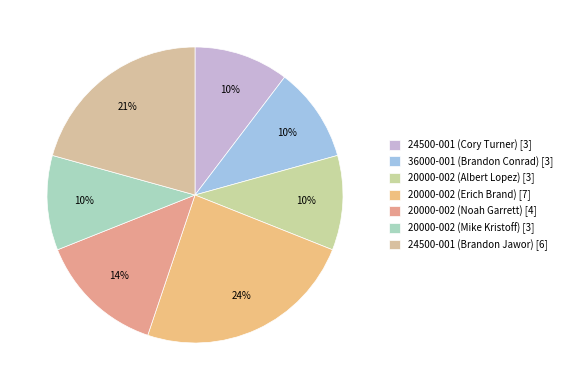

The 20000-002 (Noah Garrett) slice represents 14% of the pie. True or false?

True